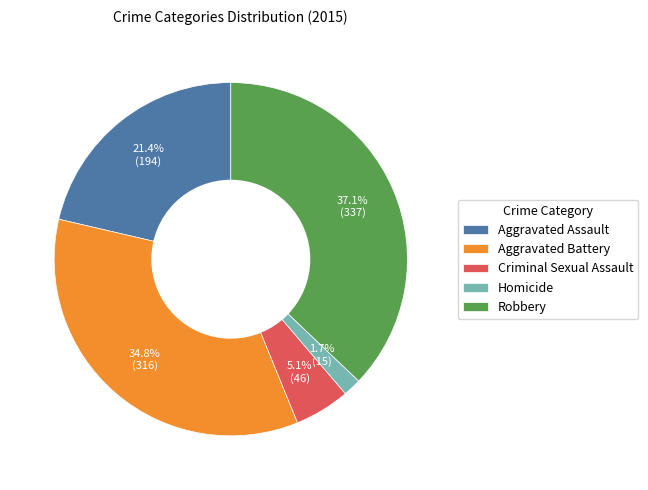

Which slice is the smallest?

Homicide